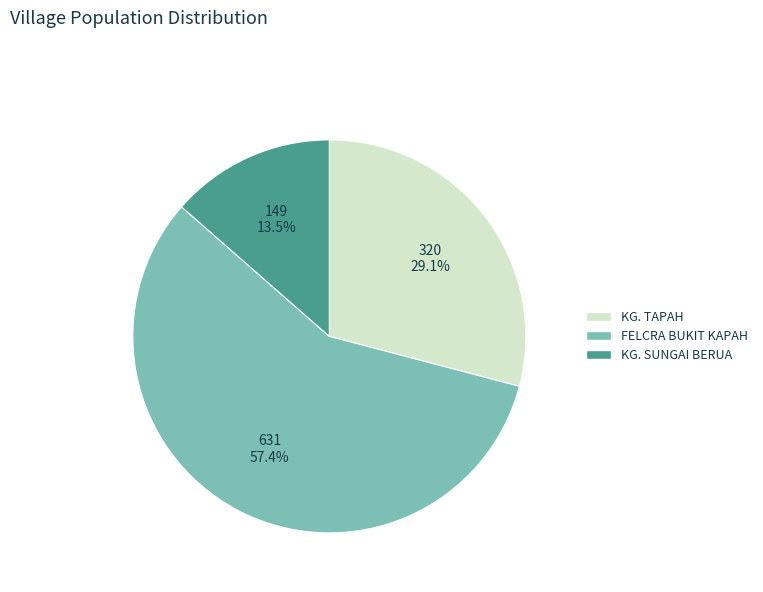

Which category has the biggest portion of the pie?

FELCRA BUKIT KAPAH